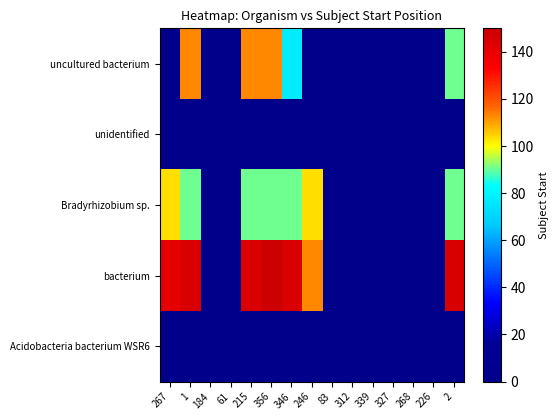

Which series has the largest total across all categories?

bacterium